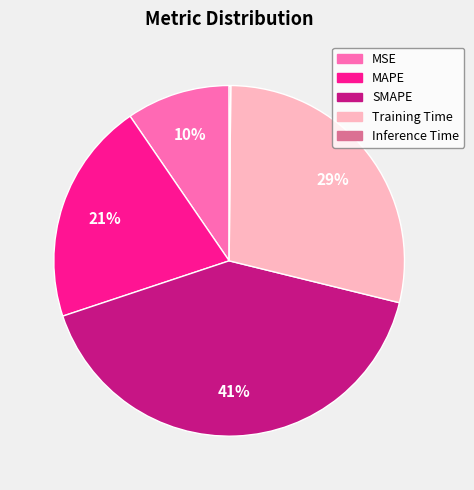

To the nearest percent, what is the average slice percentage?

20%